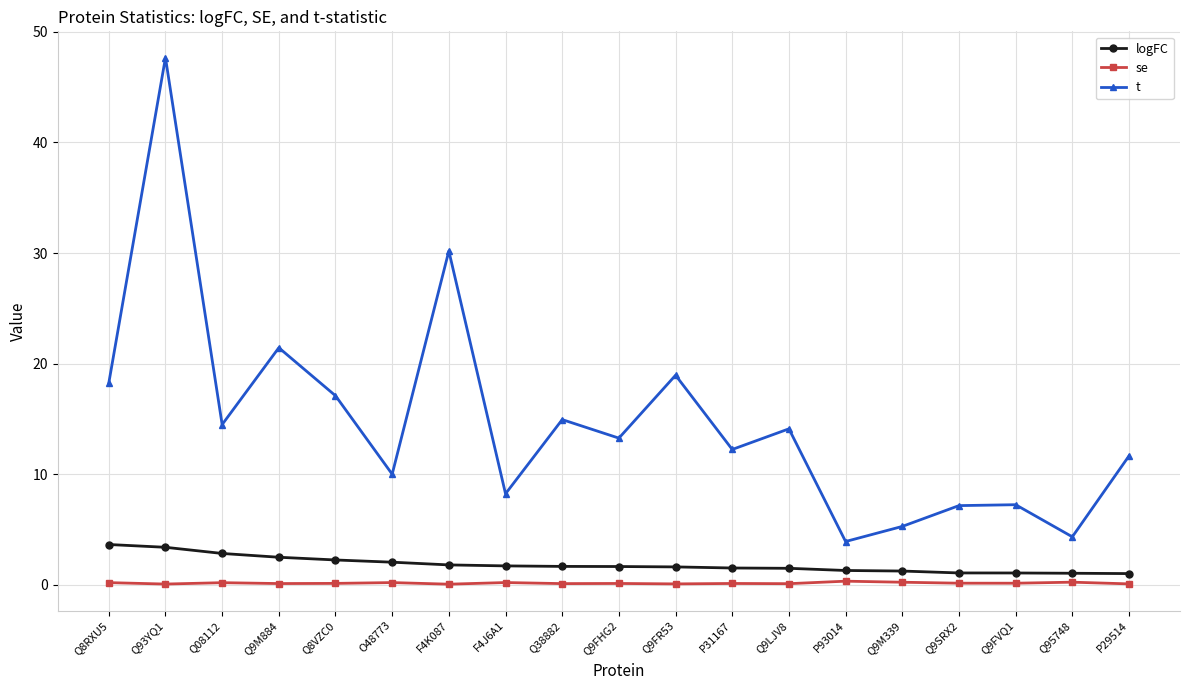

How many interior local valleys does the t series have?

7